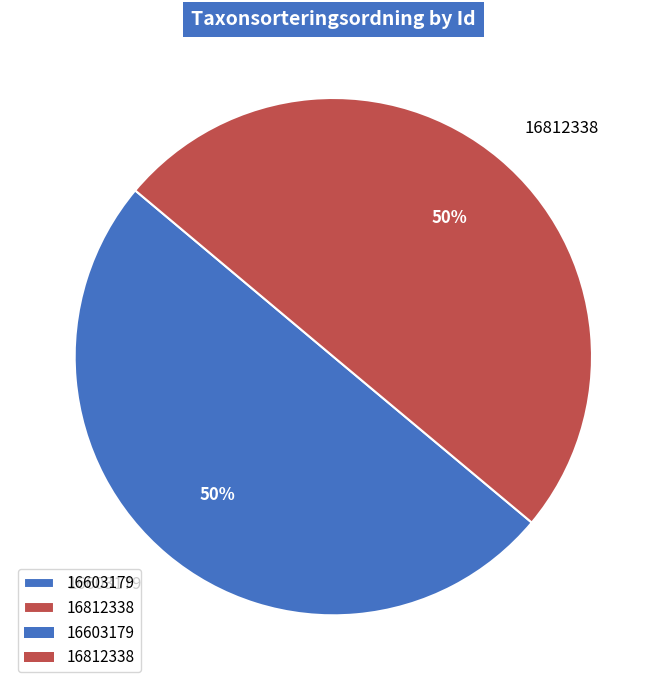

Approximately how many times larger is the value at 16812338 compared to 16603179?

1.0